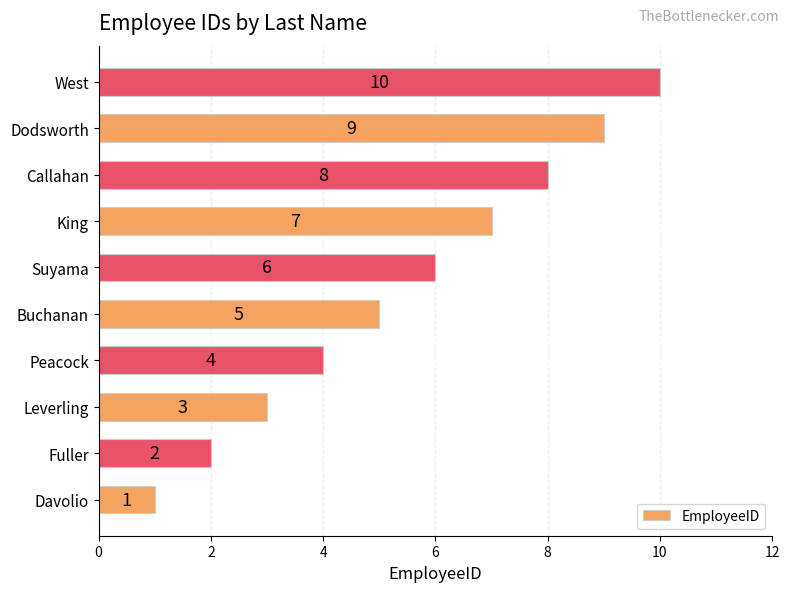

Rank the categories by value from lowest to highest.

Davolio, Fuller, Leverling, Peacock, Buchanan, Suyama, King, Callahan, Dodsworth, West